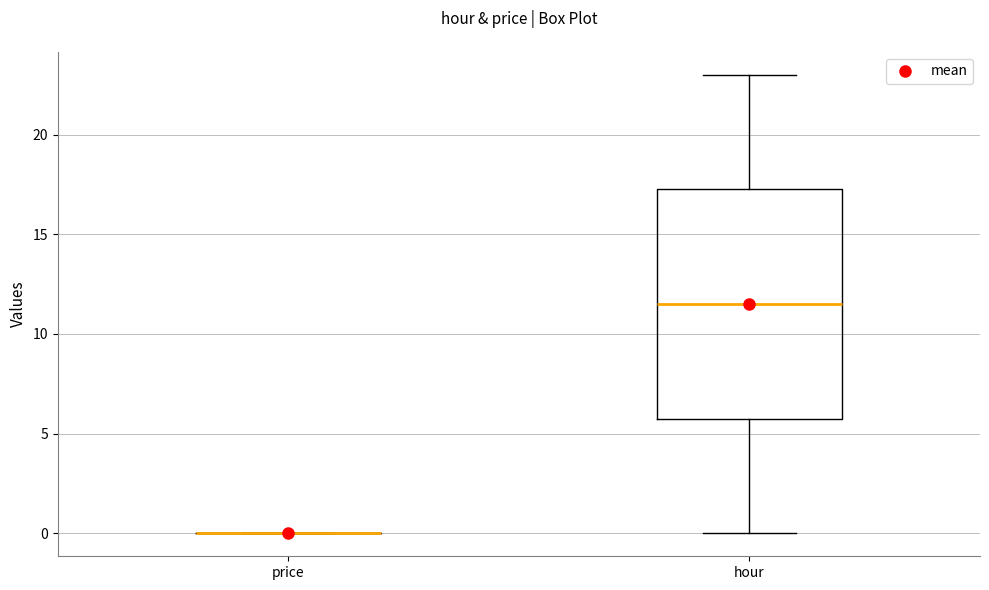

Reading left to right, read every box against the y-axis: the position of its median line, the range the box covers, and the ends of its whiskers. The values are not printed on the chart, so give them approximately, as read against the axis.

price: box collapsed to a line at 0.0, whiskers 0.0 to 0.0
hour: median 11.5, box 6.0 to 17.5, whiskers 0.0 to 23.0